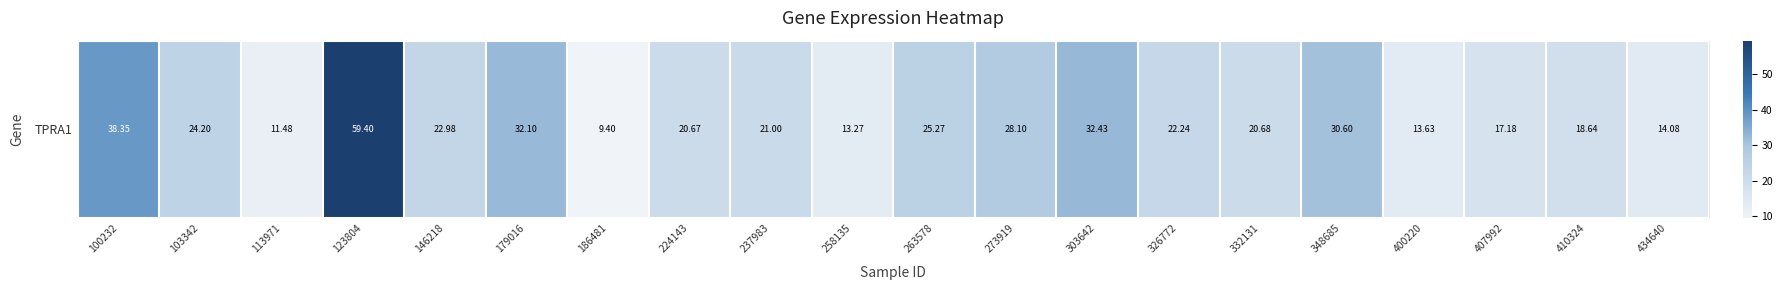

Which category has the highest value across all series?

123804